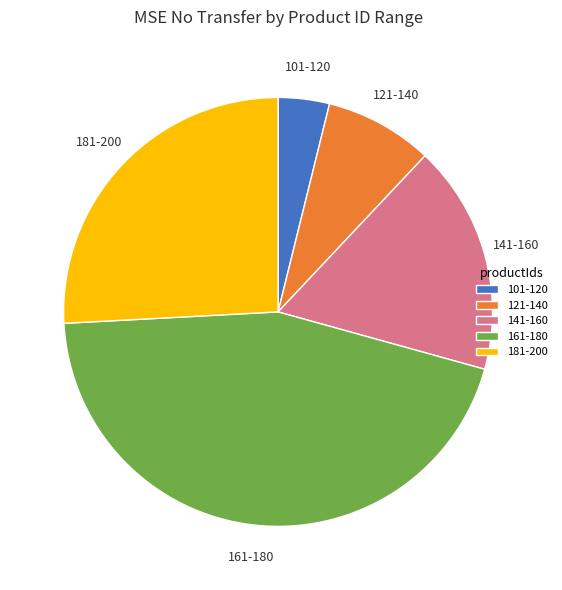

Is the sum of 141-160 and 101-120 greater than half?

No